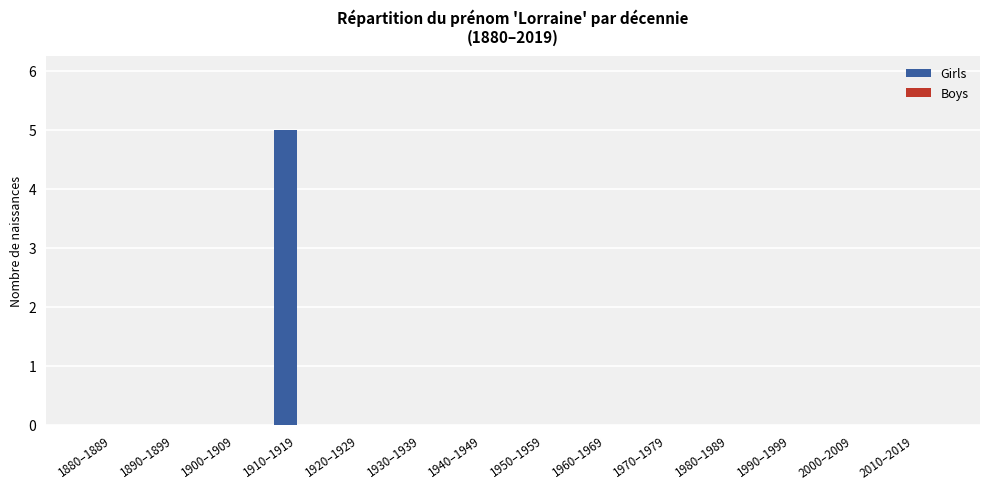

What is the maximum value shown in the chart?

5